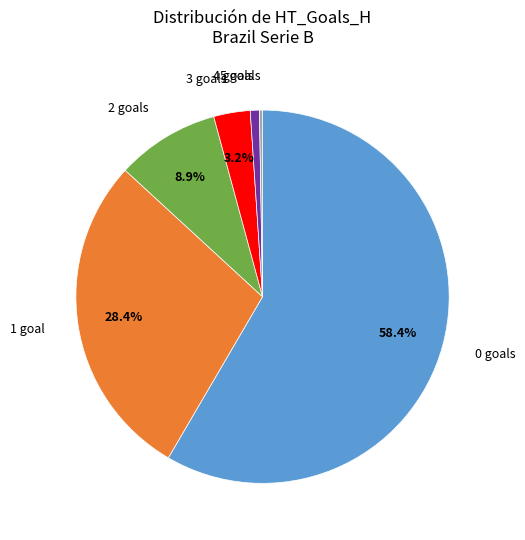

To the nearest percent, what is the difference between the largest and smallest slice percentages?

58%